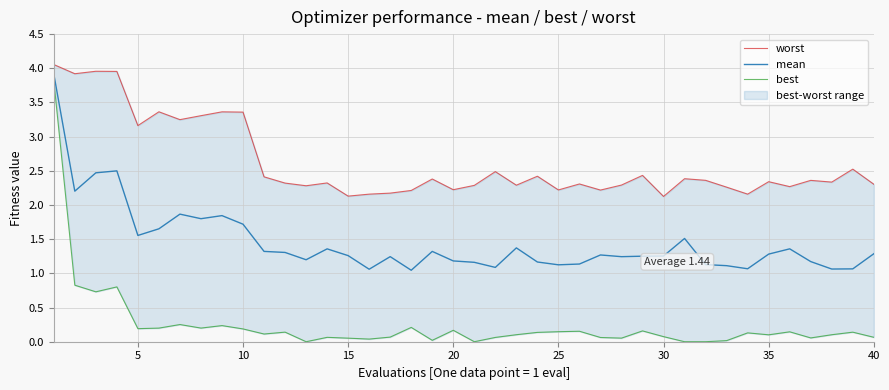

What is the maximum value for best?

3.8